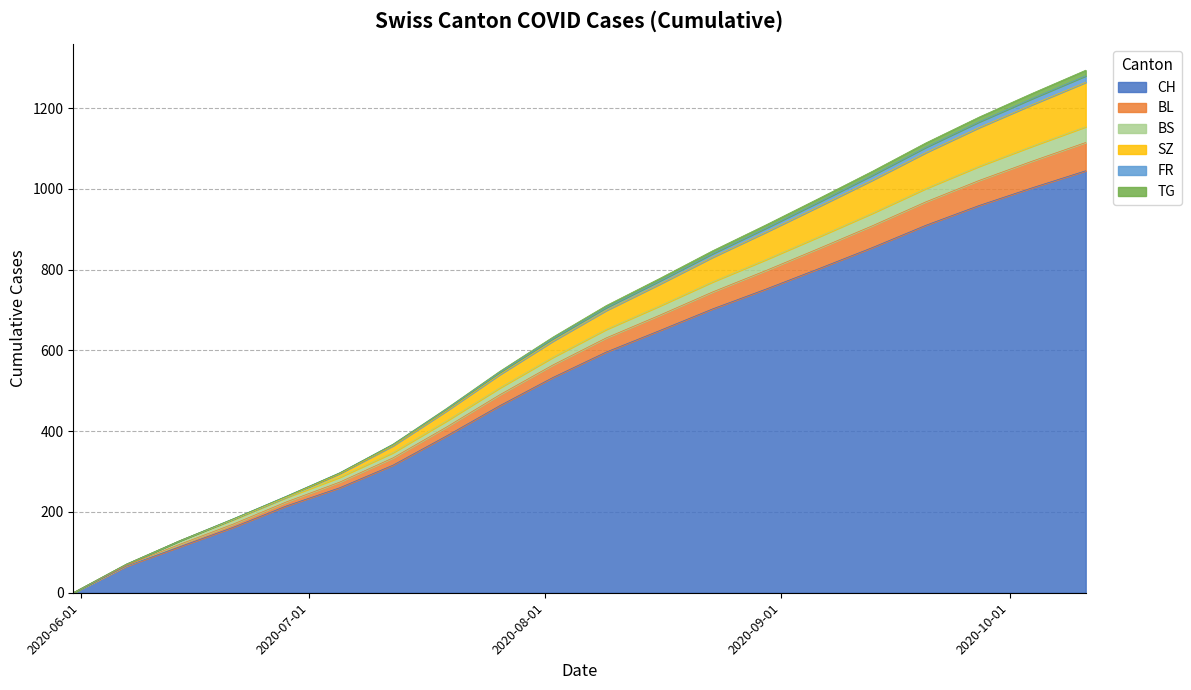

What are all the series names shown in the legend?

CH, BL, BS, SZ, FR, TG